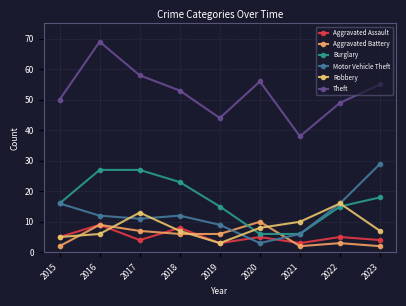

What is the total value across all series at 2017?

120